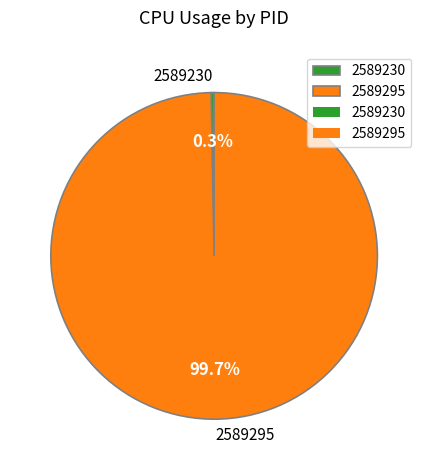

What is the largest slice in the pie chart?

2589295